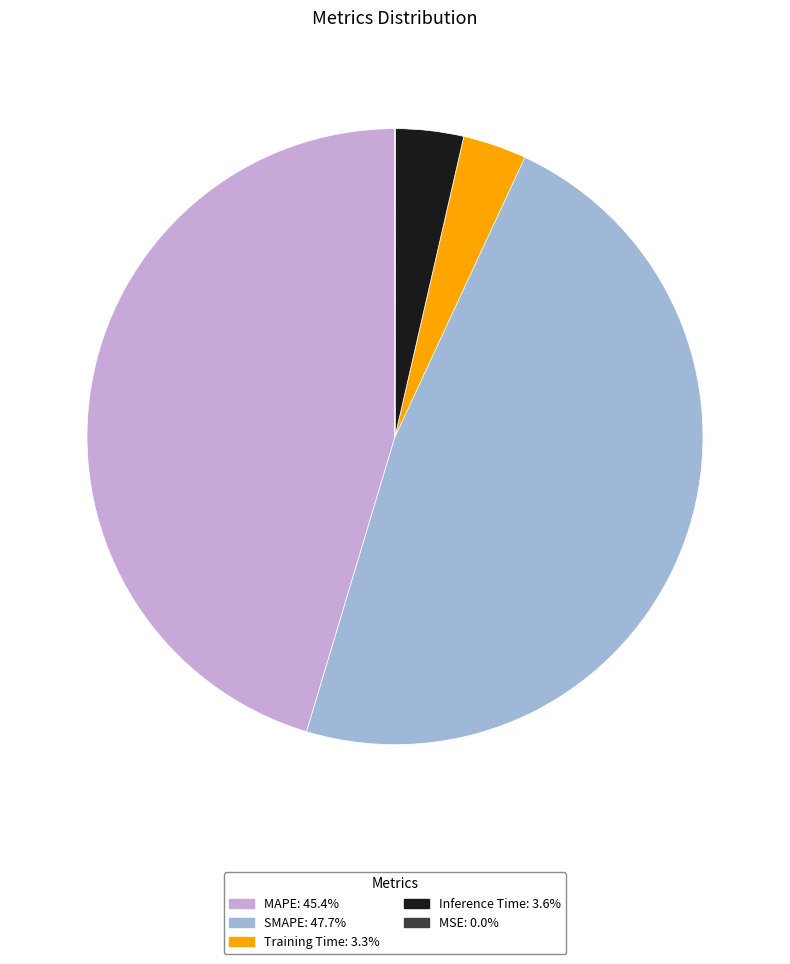

True or false: Training Time accounts for 16% of the total.

False